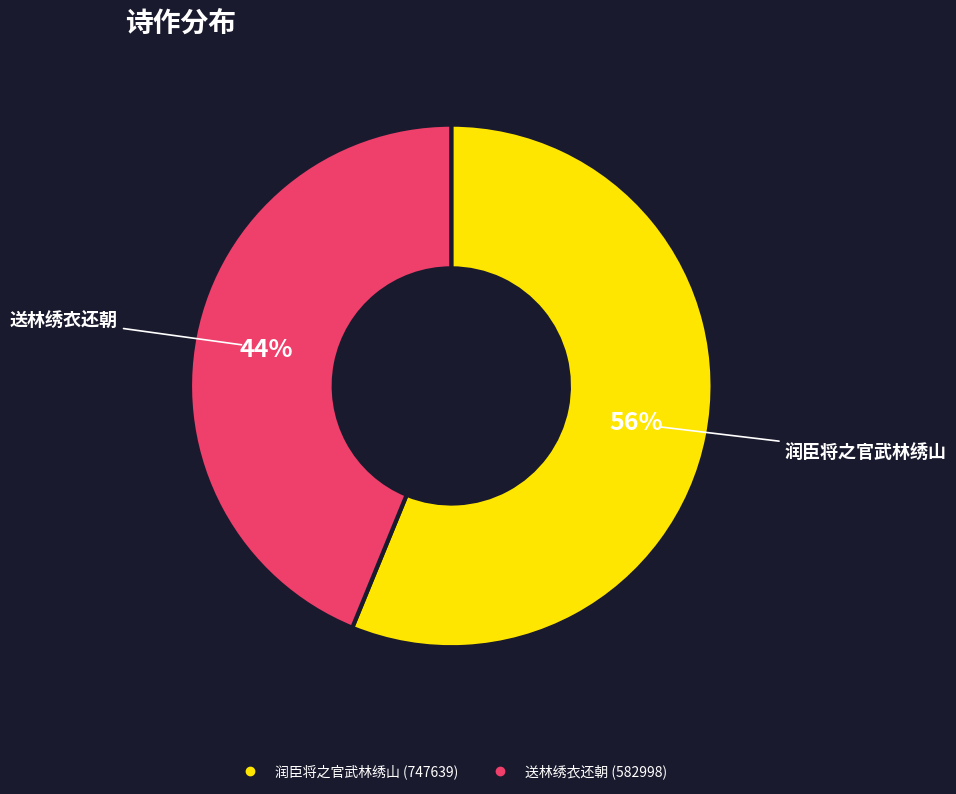

Does any single category account for the majority?

Yes